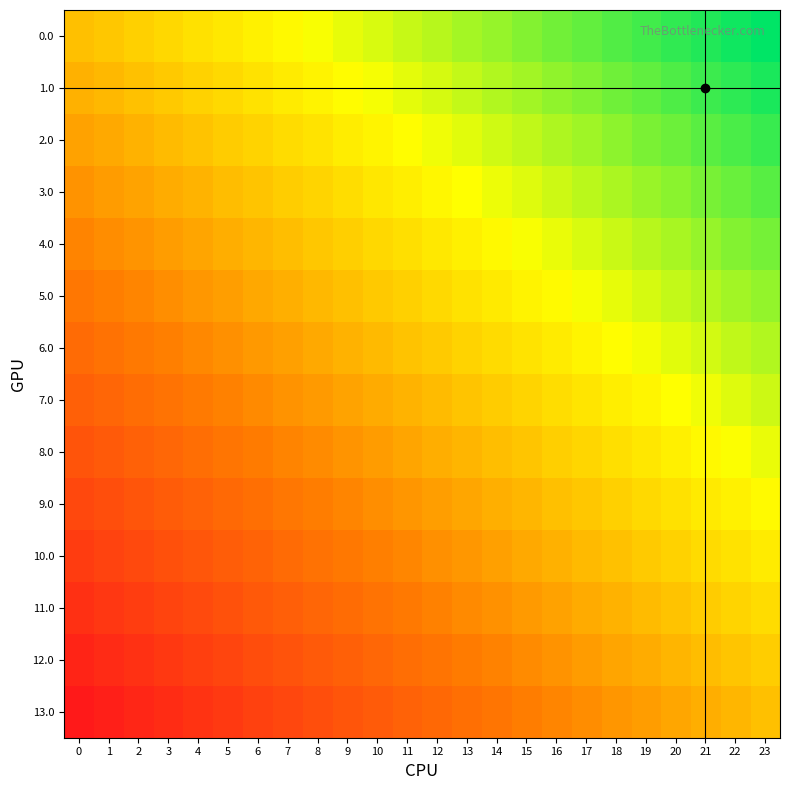

What is the smallest value displayed?

-1.0